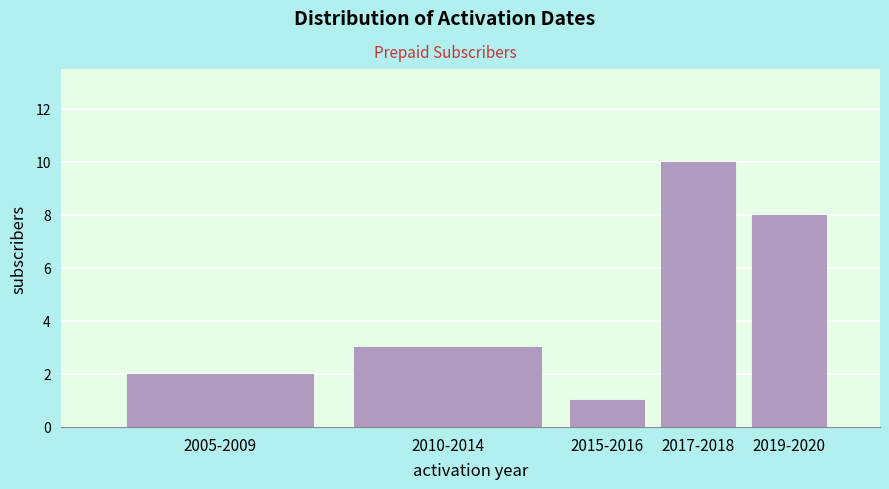

Reading right to left, transcribe all the data shown in this chart.

2019-2020=8	2017-2018=10	2015-2016=1	2010-2014=3	2005-2009=2